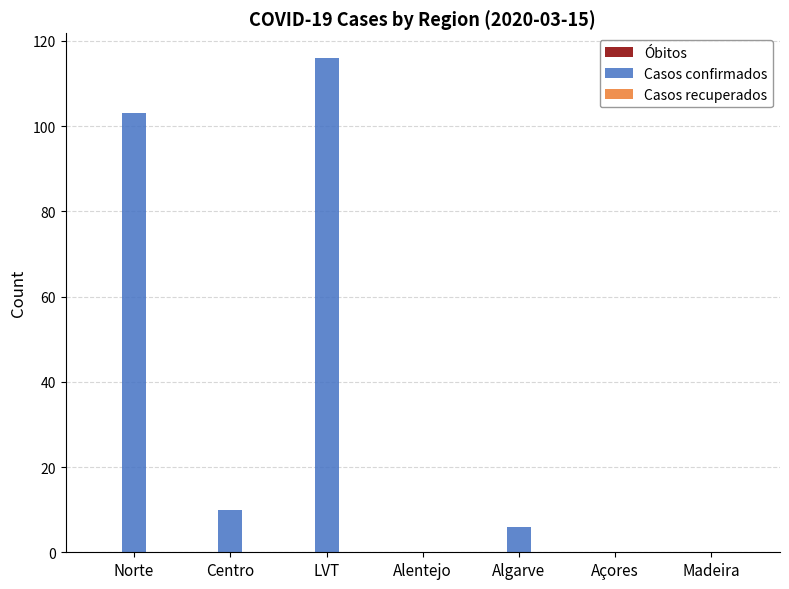

At which category does the chart reach its peak across all series?

LVT